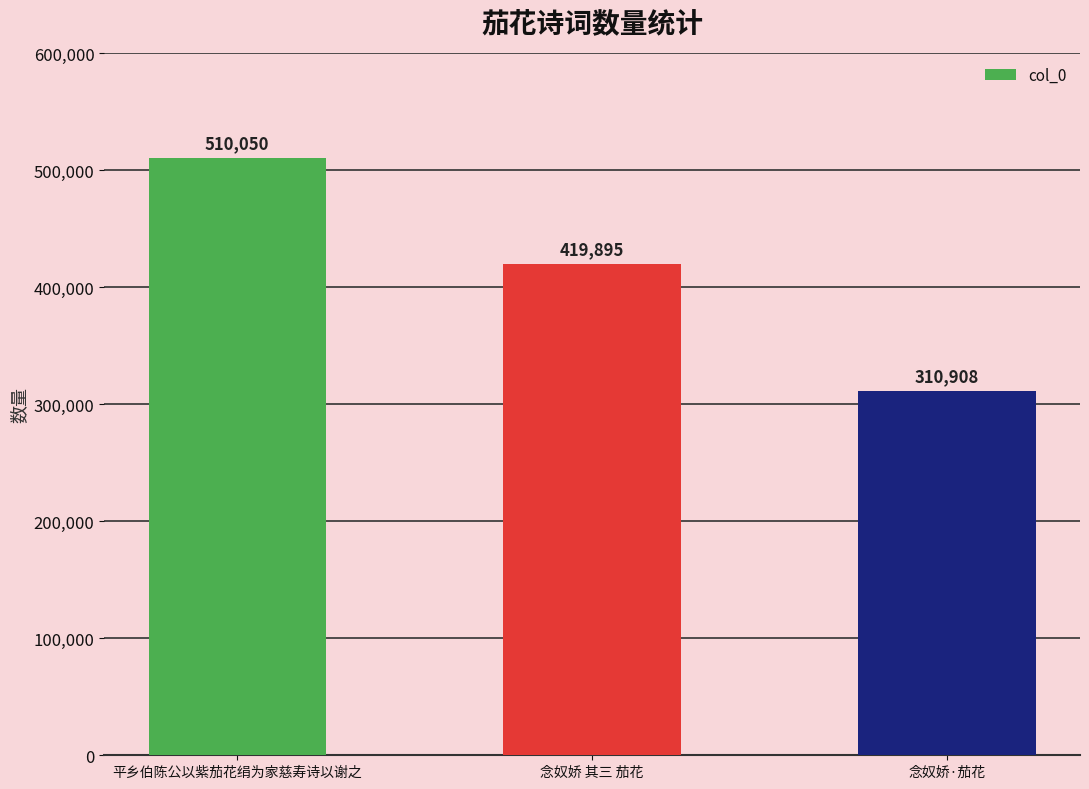

What value does the data have at 念奴娇 其三 茄花?

419895